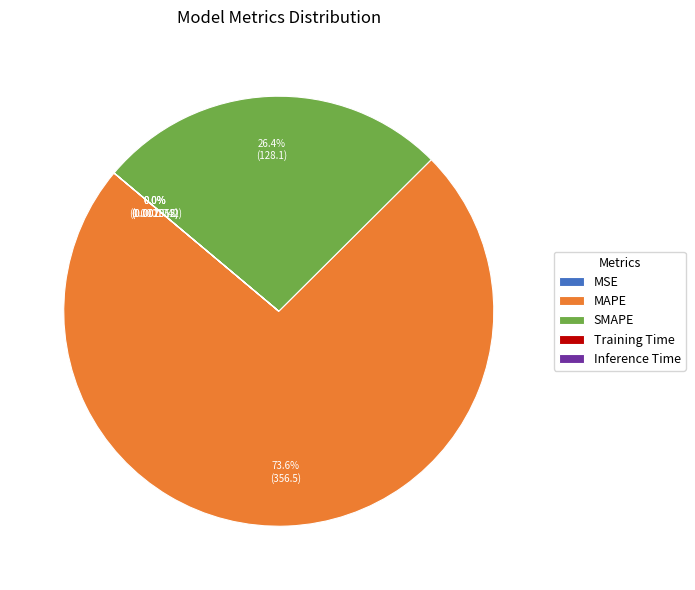

Which category has the biggest portion of the pie?

MAPE